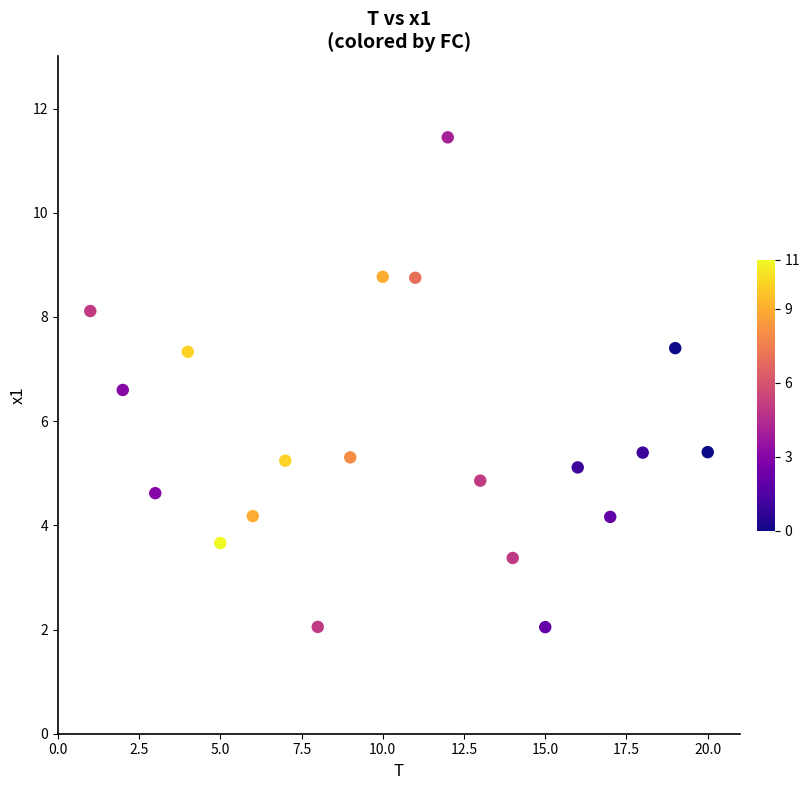

What is the range of Y values (max minus min)?

9.4